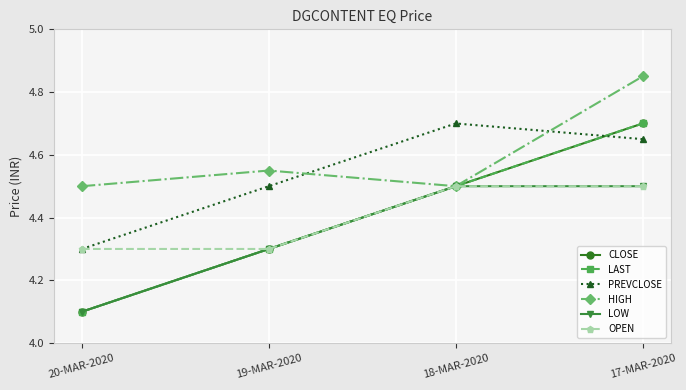

How many lines are shown in the chart?

6